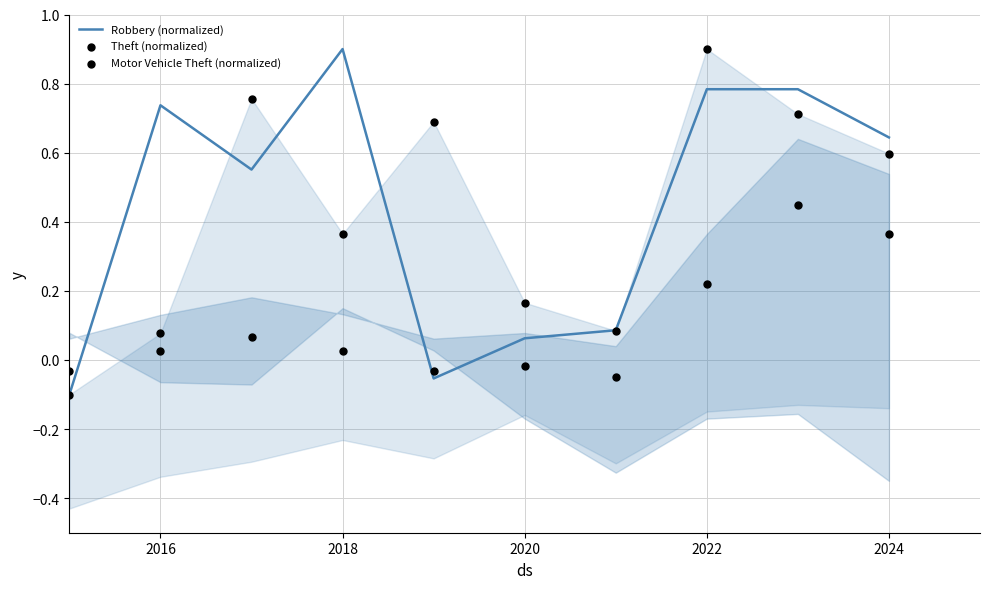

Which series has the largest Y range (max minus min)?

Robbery (normalized)